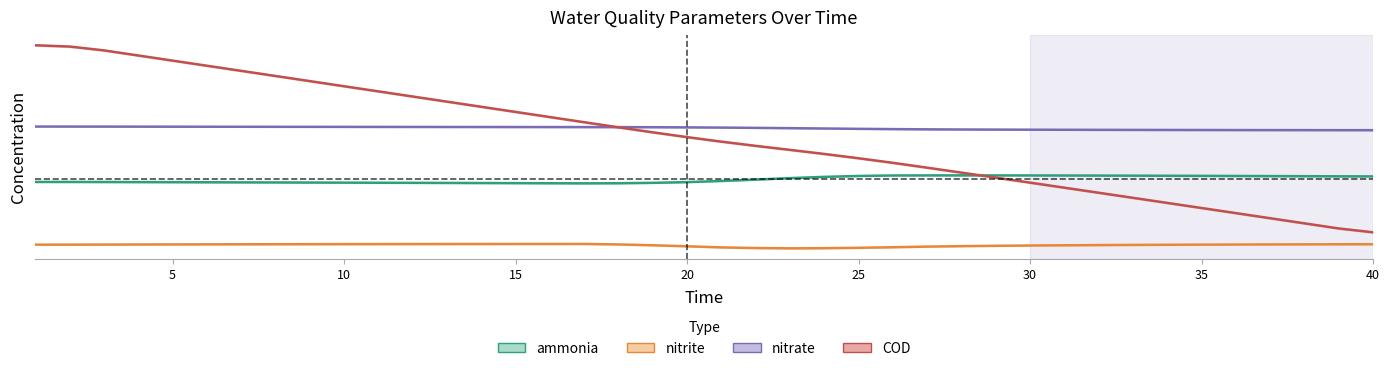

Rank the series by their maximum value, from highest to lowest.

COD, nitrate, ammonia, nitrite